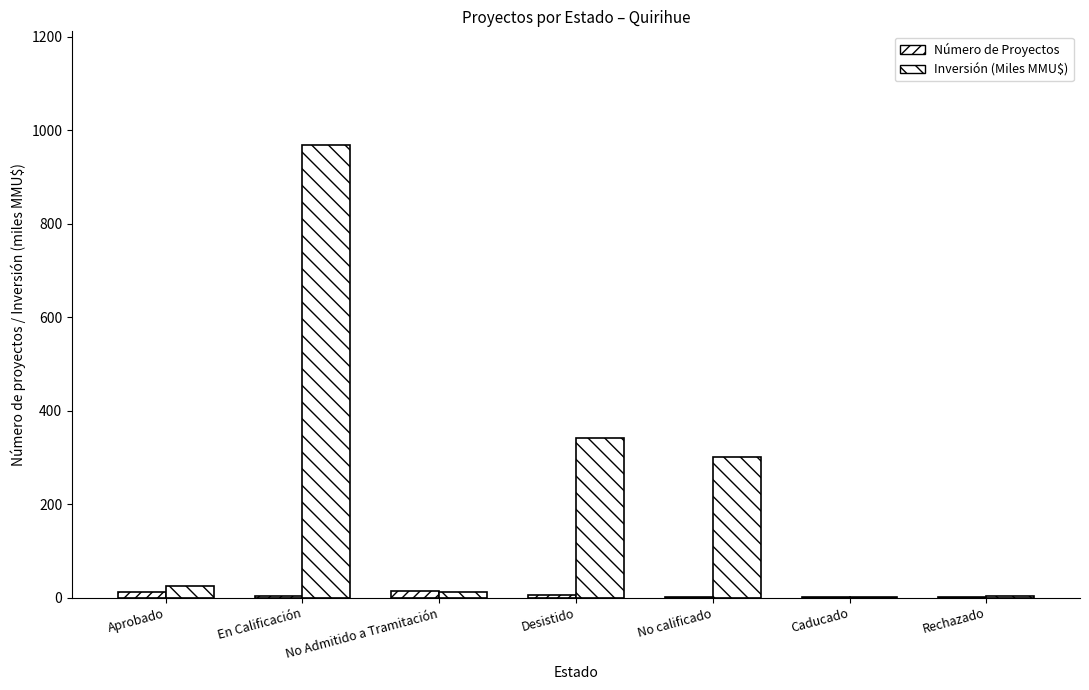

How many groups of bars are there?

7